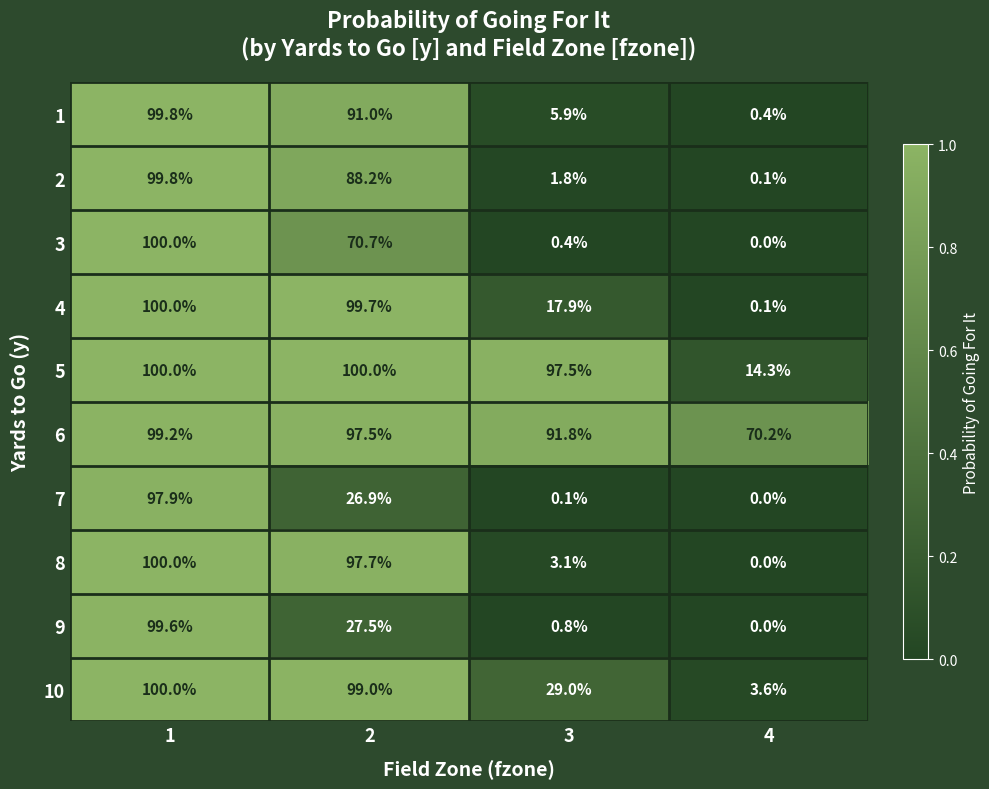

What is the difference between the maximum and minimum values in the 10 series?

96.4